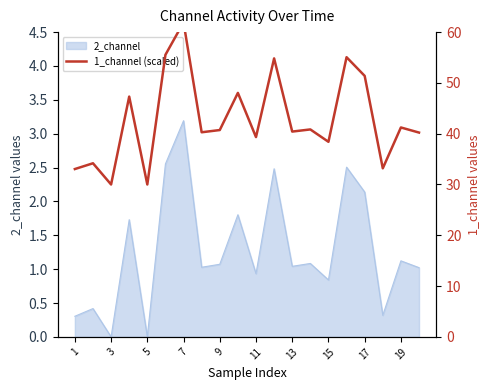

Reading left to right, transcribe all the data shown in this chart.

33.0	34.2	30.0	47.3	30.0	55.5	61.9	40.3	40.7	48.0	39.3	54.8	40.4	40.8	38.4	55.1	51.4	33.2	41.2	40.2